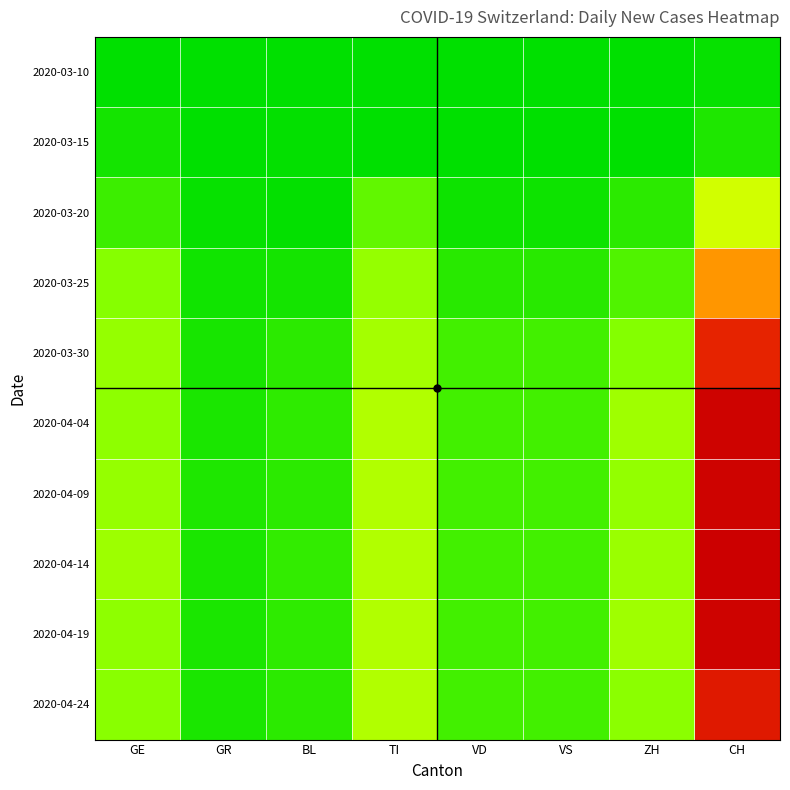

At which category is the sum across all series the highest?

CH